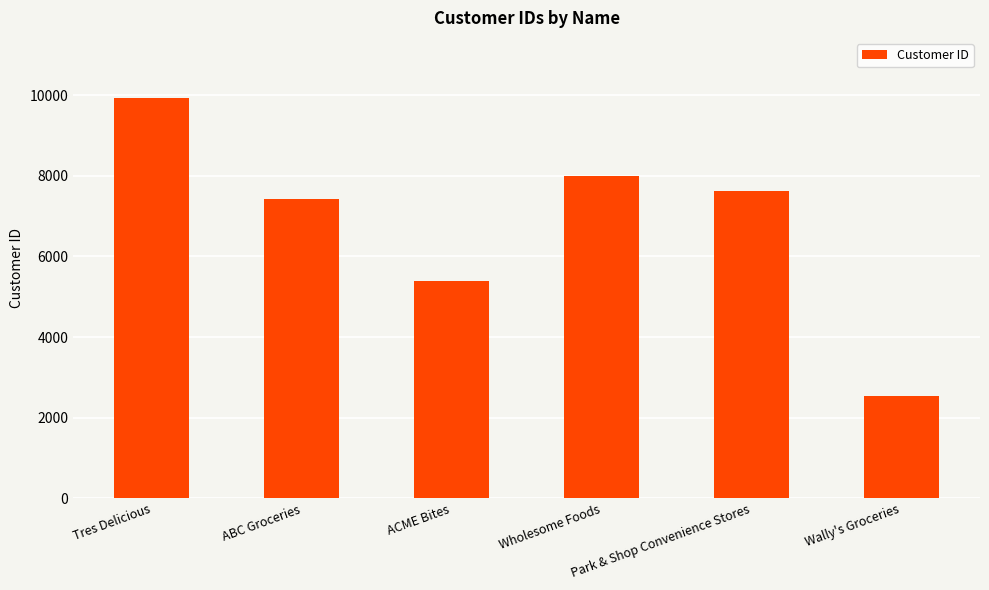

What is the change in value from ABC Groceries to Wholesome Foods?

+579